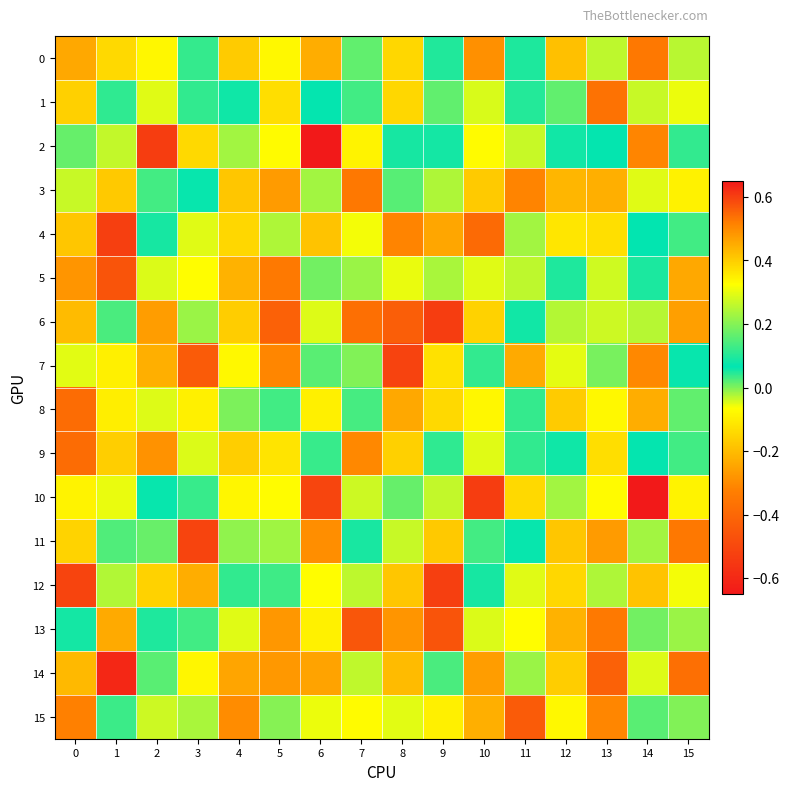

Reading left to right, transcribe all the data shown in this chart.

0: 0=0.5	1=-0.1	2=-0.1	3=0.1	4=-0.2	5=-0.1	6=0.4	7=0.2	8=0.4	9=0.1	10=-0.3	11=0.1	12=-0.2	13=-0.0	14=-0.3	15=-0.0
1: 0=-0.2	1=0.1	2=-0.0	3=0.1	4=0.1	5=-0.1	6=0.1	7=0.0	8=0.4	9=0.2	10=0.3	11=0.0	12=0.2	13=-0.4	14=-0.0	15=0.3
2: 0=0.2	1=-0.0	2=0.6	3=-0.1	4=0.2	5=-0.1	6=-0.7	7=-0.1	8=0.1	9=0.1	10=-0.1	11=-0.0	12=0.1	13=0.1	14=0.5	15=0.0
3: 0=-0.0	1=-0.2	2=0.1	3=0.1	4=-0.2	5=-0.3	6=0.2	7=-0.3	8=0.2	9=-0.0	10=-0.2	11=0.5	12=-0.2	13=-0.2	14=0.3	15=-0.1
4: 0=-0.2	1=-0.5	2=0.1	3=-0.0	4=-0.1	5=-0.0	6=-0.2	7=-0.1	8=0.5	9=-0.2	10=-0.4	11=0.2	12=-0.1	13=-0.1	14=0.1	15=0.0
5: 0=-0.3	1=-0.5	2=0.3	3=-0.1	4=-0.2	5=-0.3	6=0.2	7=-0.0	8=-0.1	9=0.2	10=-0.0	11=-0.0	12=0.0	13=0.3	14=0.1	15=0.5
6: 0=-0.2	1=0.1	2=-0.3	3=0.2	4=-0.2	5=-0.4	6=0.3	7=-0.4	8=-0.4	9=0.6	10=-0.2	11=0.1	12=0.2	13=0.3	14=0.3	15=-0.3
7: 0=0.3	1=0.3	2=-0.2	3=-0.4	4=-0.1	5=-0.3	6=0.2	7=-0.0	8=-0.5	9=-0.1	10=0.0	11=-0.2	12=0.3	13=0.0	14=-0.3	15=0.1
8: 0=-0.4	1=-0.1	2=0.3	3=-0.1	4=0.2	5=0.0	6=0.3	7=0.0	8=0.5	9=-0.1	10=-0.1	11=0.1	12=-0.2	13=-0.1	14=0.4	15=0.2
9: 0=-0.4	1=-0.2	2=-0.3	3=-0.0	4=-0.2	5=0.4	6=0.0	7=-0.3	8=-0.2	9=0.1	10=-0.0	11=0.1	12=0.1	13=-0.1	14=0.1	15=0.0
10: 0=-0.1	1=-0.1	2=0.1	3=0.0	4=-0.1	5=-0.1	6=-0.5	7=-0.0	8=0.2	9=-0.0	10=0.6	11=-0.1	12=0.2	13=-0.1	14=-0.7	15=-0.1
11: 0=-0.2	1=0.0	2=0.2	3=-0.5	4=0.2	5=0.2	6=-0.3	7=0.1	8=-0.0	9=-0.2	10=0.1	11=0.1	12=-0.2	13=-0.3	14=0.2	15=-0.3
12: 0=-0.5	1=0.2	2=0.4	3=-0.2	4=0.1	5=0.1	6=-0.1	7=-0.0	8=-0.2	9=-0.5	10=0.1	11=-0.0	12=-0.1	13=-0.0	14=-0.2	15=-0.1
13: 0=0.1	1=-0.2	2=0.0	3=0.0	4=-0.0	5=-0.3	6=-0.1	7=-0.5	8=-0.3	9=-0.5	10=0.3	11=-0.1	12=-0.2	13=-0.3	14=0.2	15=-0.0
14: 0=0.4	1=-0.6	2=0.2	3=-0.1	4=-0.2	5=-0.3	6=-0.3	7=0.3	8=-0.2	9=0.1	10=-0.3	11=0.2	12=-0.2	13=-0.4	14=0.3	15=-0.4
15: 0=0.5	1=0.1	2=-0.0	3=0.2	4=-0.3	5=-0.0	6=0.3	7=-0.1	8=0.3	9=0.3	10=-0.2	11=-0.4	12=-0.1	13=-0.3	14=0.2	15=-0.0